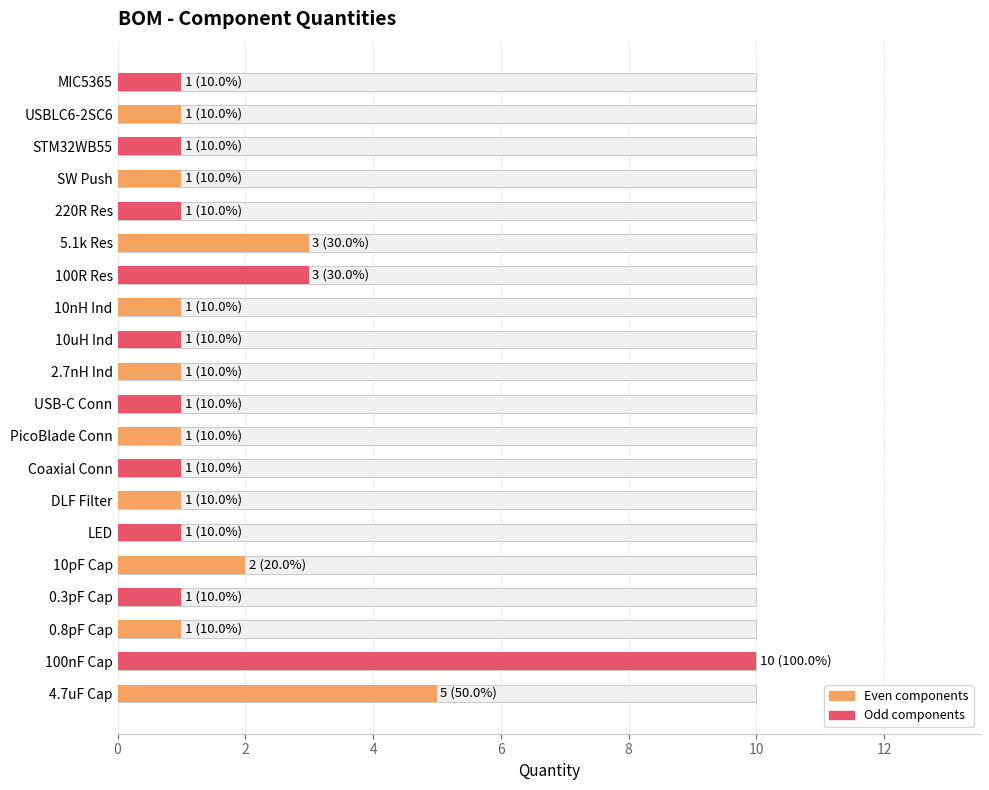

The value at 220R Res is 2. True or false?

False